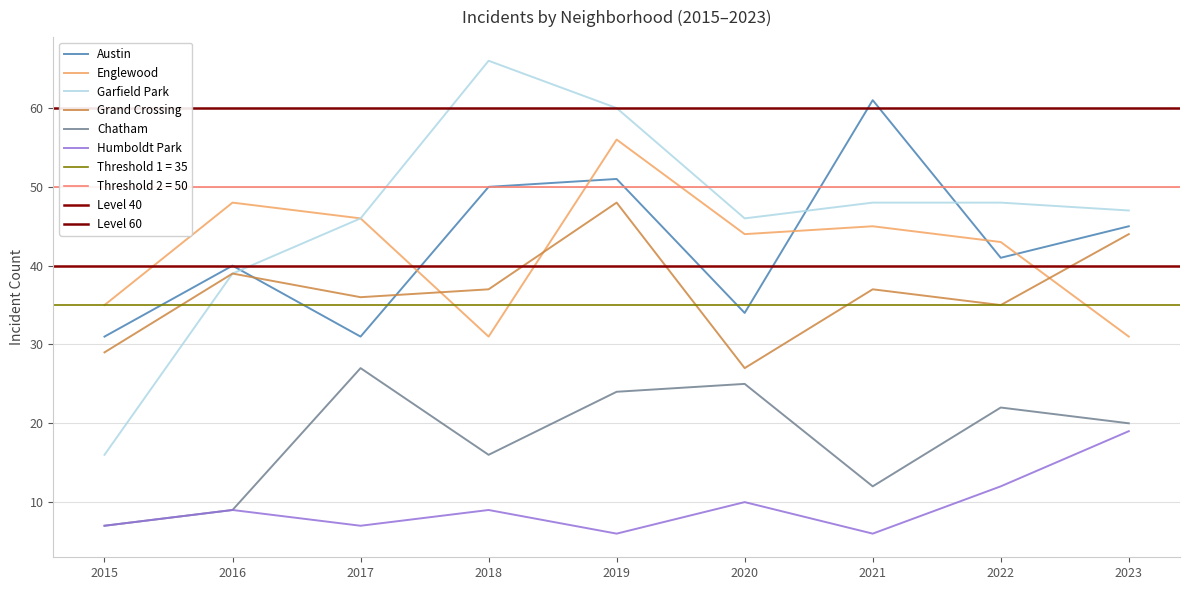

Does the chart have visible grid lines?

Yes